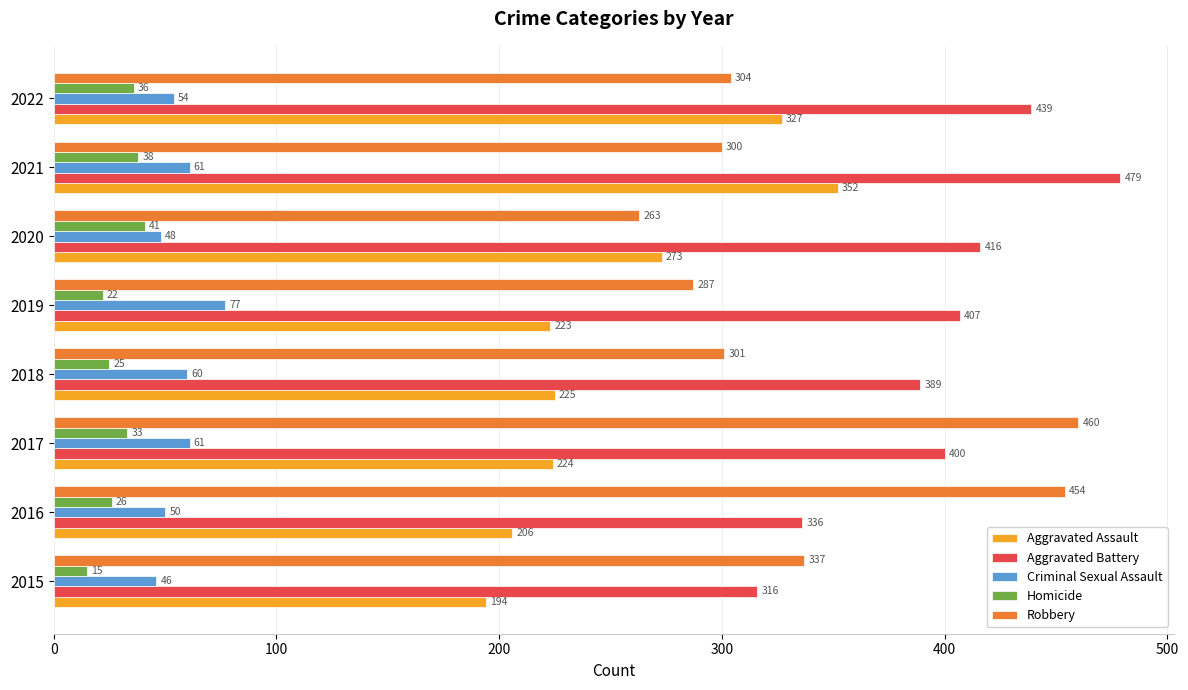

What is the sum of all Aggravated Battery values?

3182